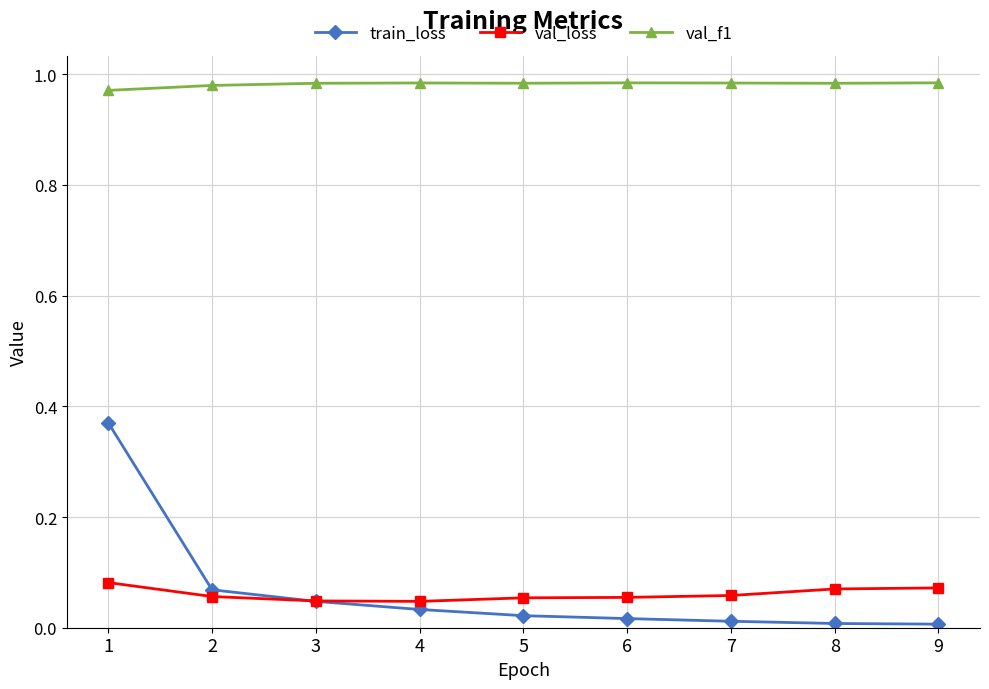

Between 1 and 9, which series saw the biggest shift?

train_loss